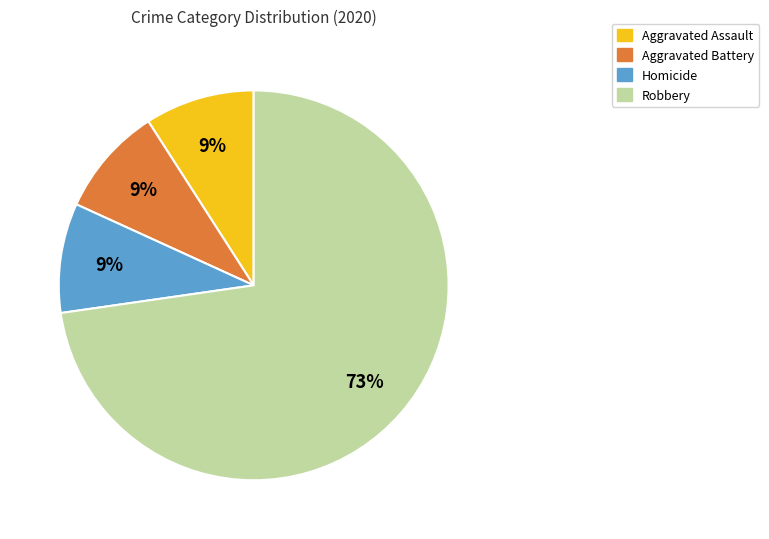

To the nearest percent, what is the average slice percentage?

25%